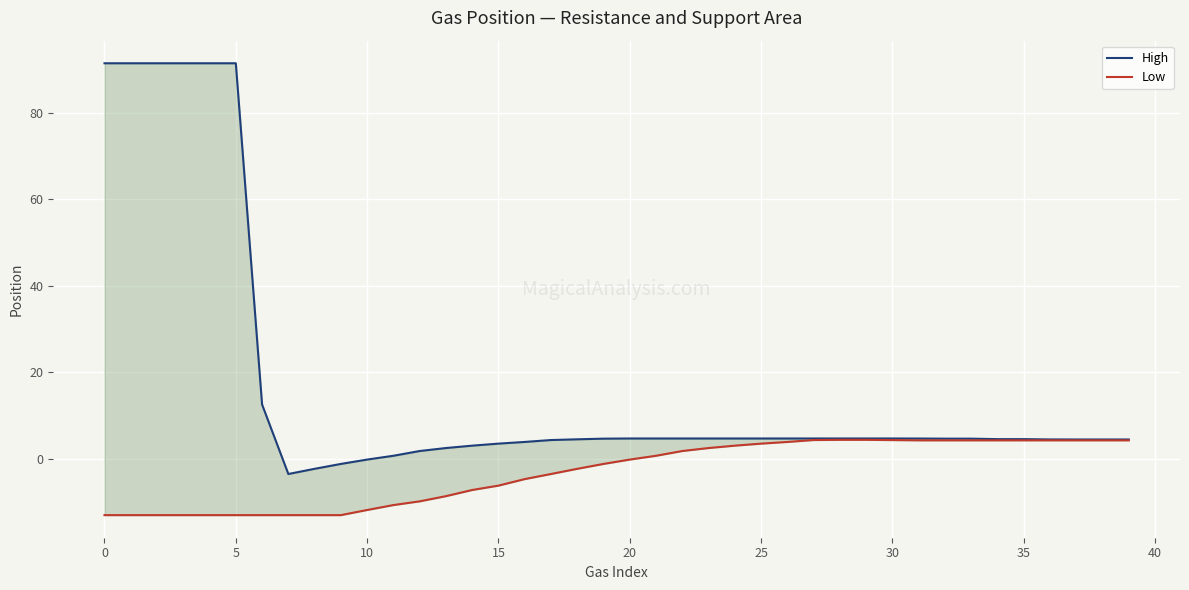

True or false: High and Low intersect in this chart.

False